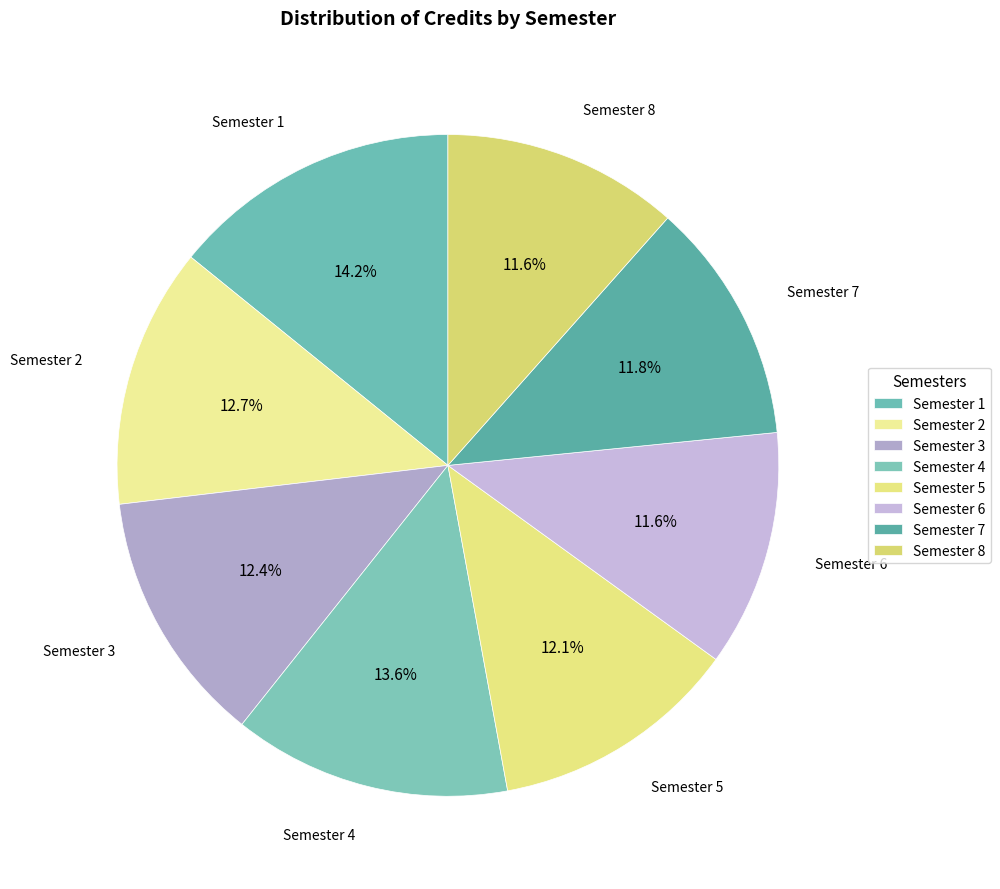

Is there any slice that represents more than half of the pie?

No